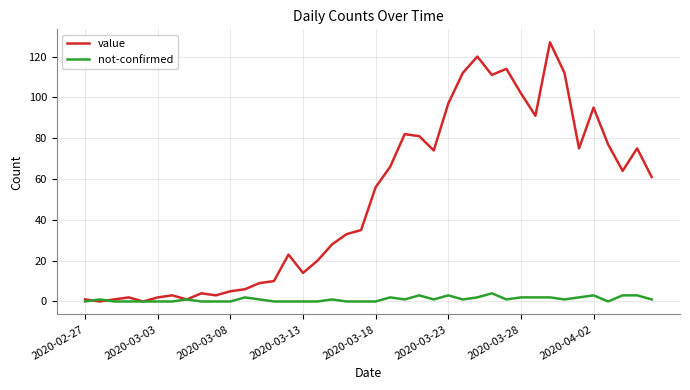

Rank the series by their maximum value, from lowest to highest.

not-confirmed, value